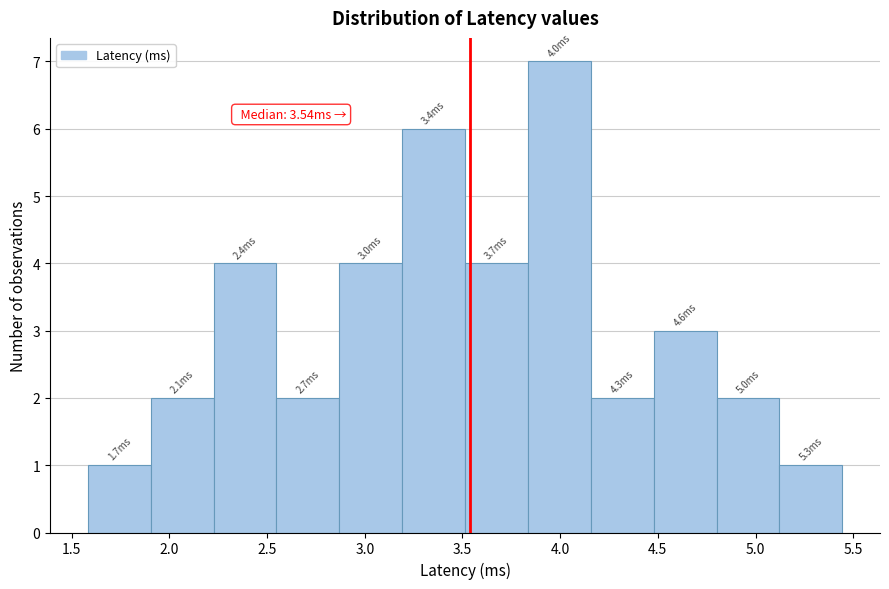

Over which range of the x-axis is the bar tallest?

3.85 to 4.15